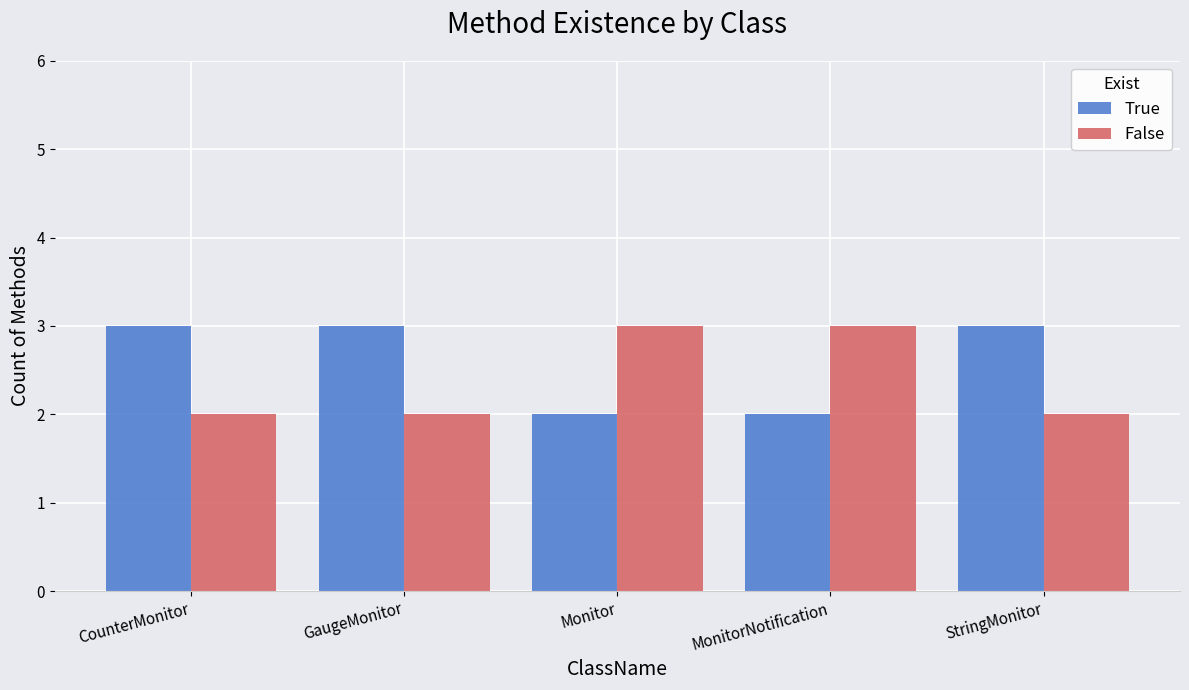

What is the difference between the False values at CounterMonitor and Monitor?

1